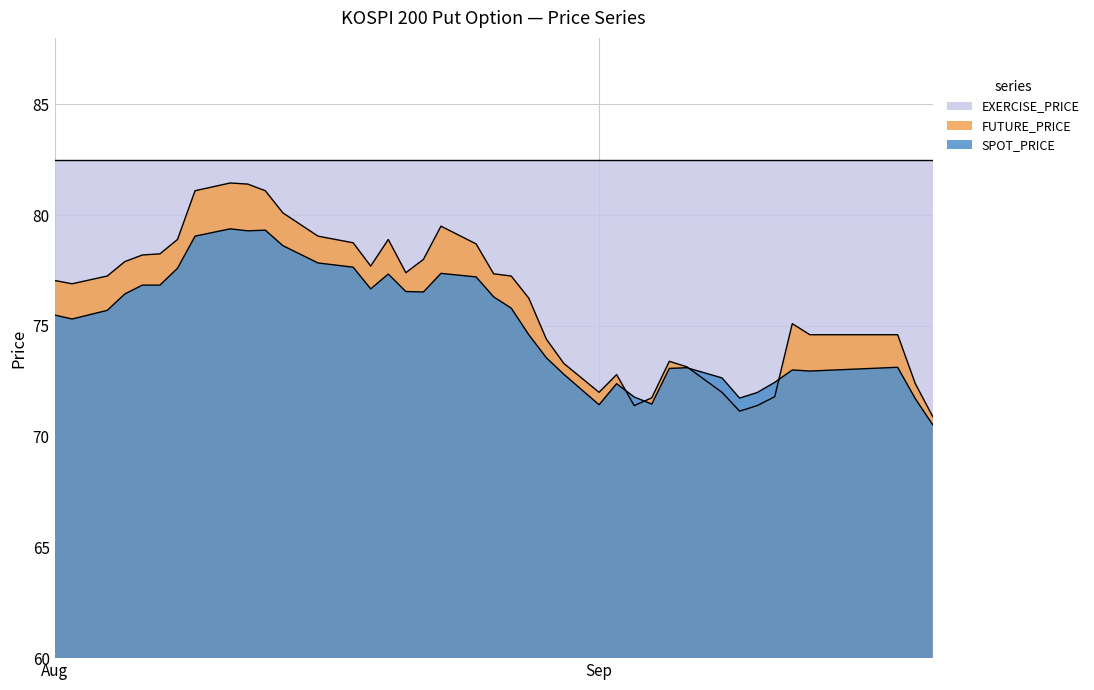

What is the sum of the FUTURE_PRICE values at 1997-09-12 and 1997-08-21?

152.5